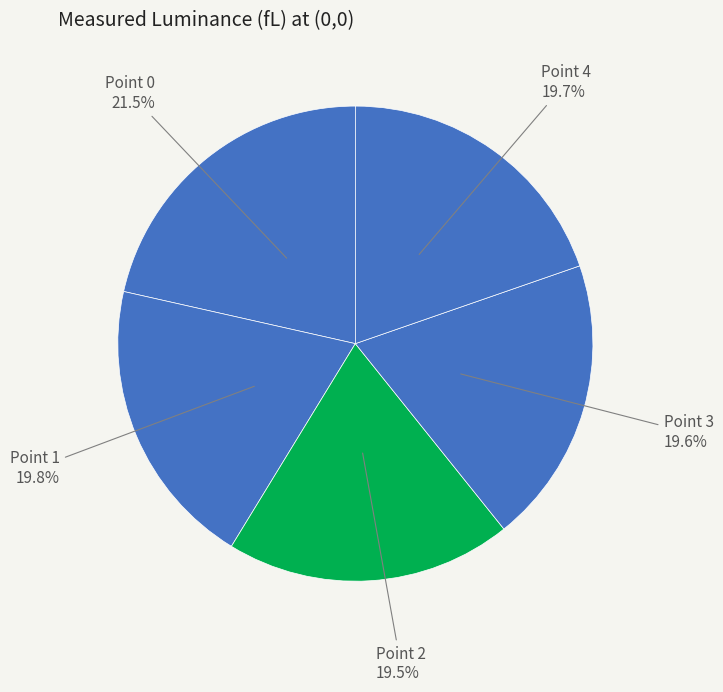

Which category has the smallest portion of the pie?

Point 2